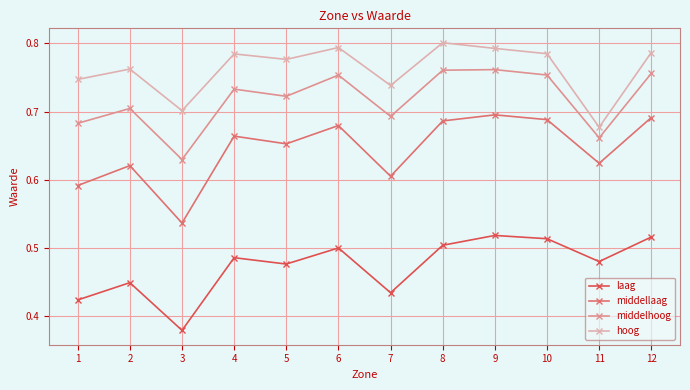

How many lines are shown in the chart?

4